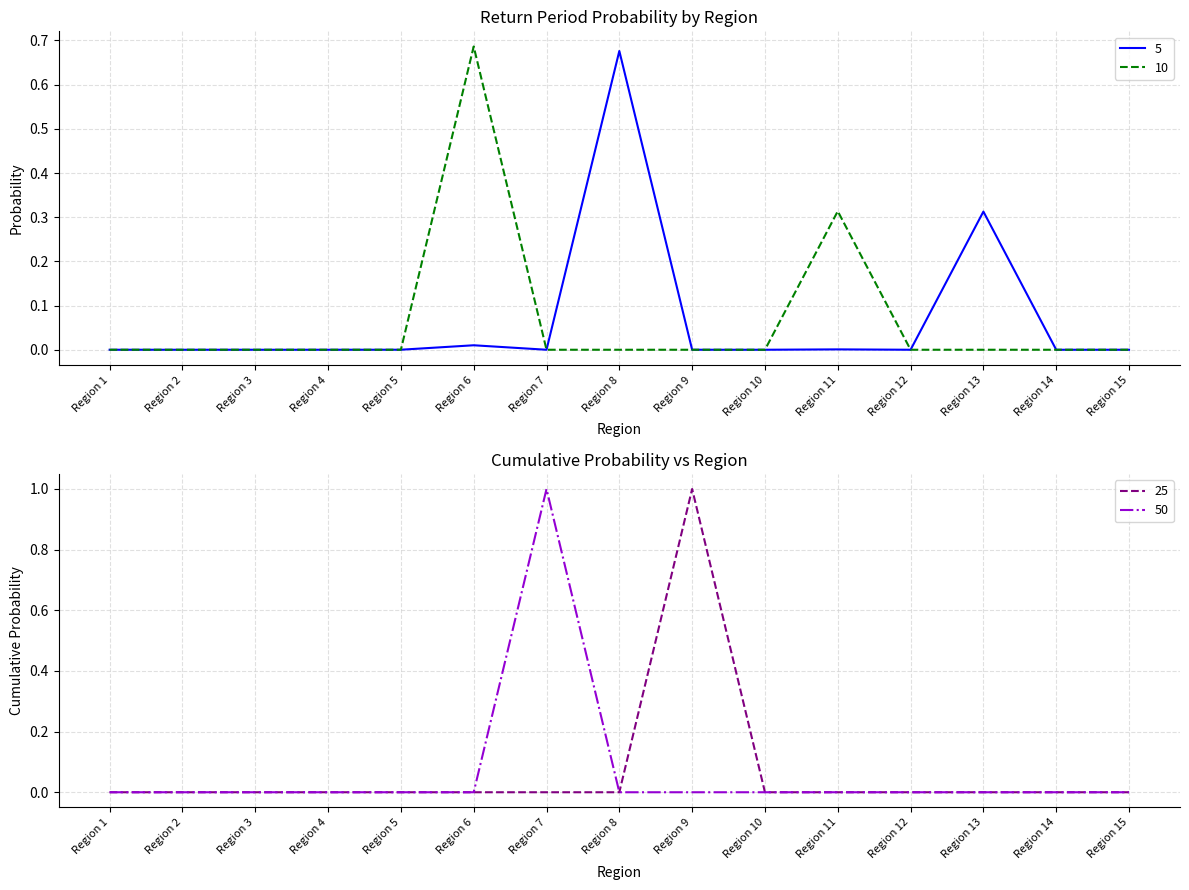

Where do 50 and 10 first cross each other?

Region 6 and Region 7